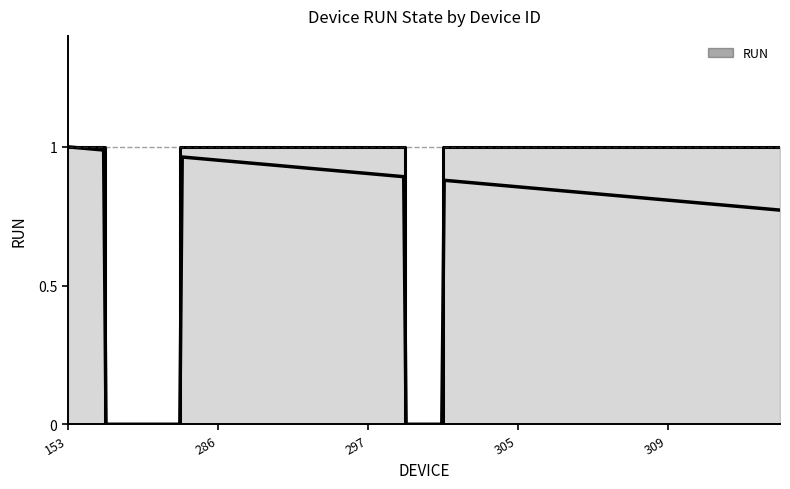

What is the difference between the maximum and minimum values?

1